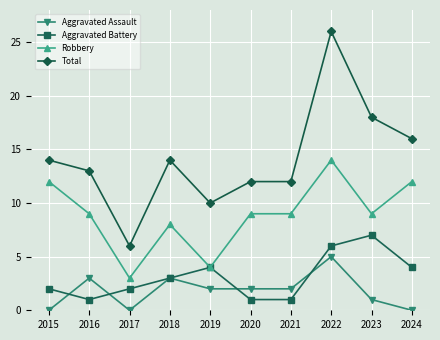

Which series has the widest spread of values?

Total